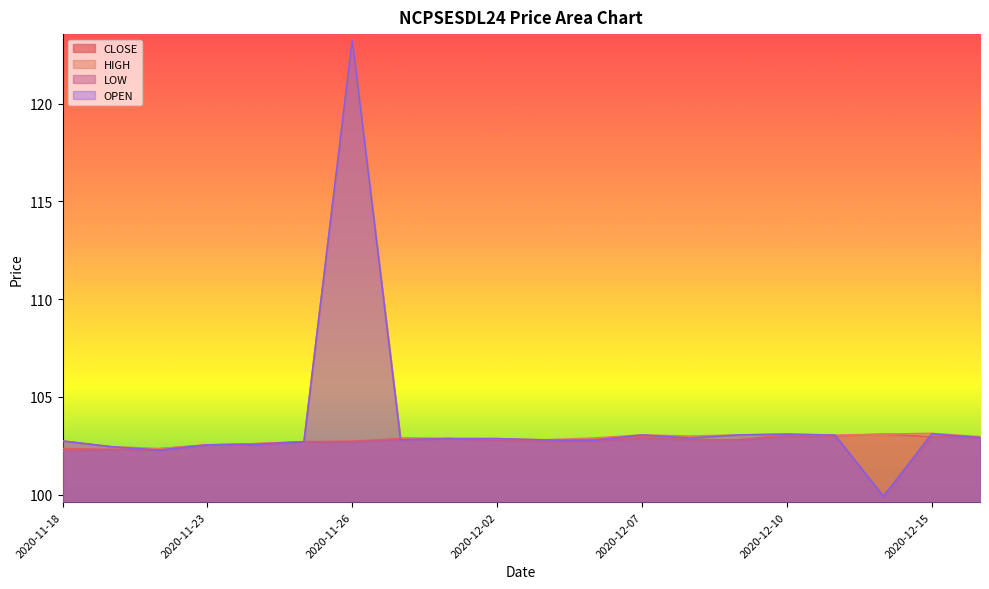

At 2020-11-27, list the series in order from largest to smallest.

HIGH, CLOSE, LOW, OPEN